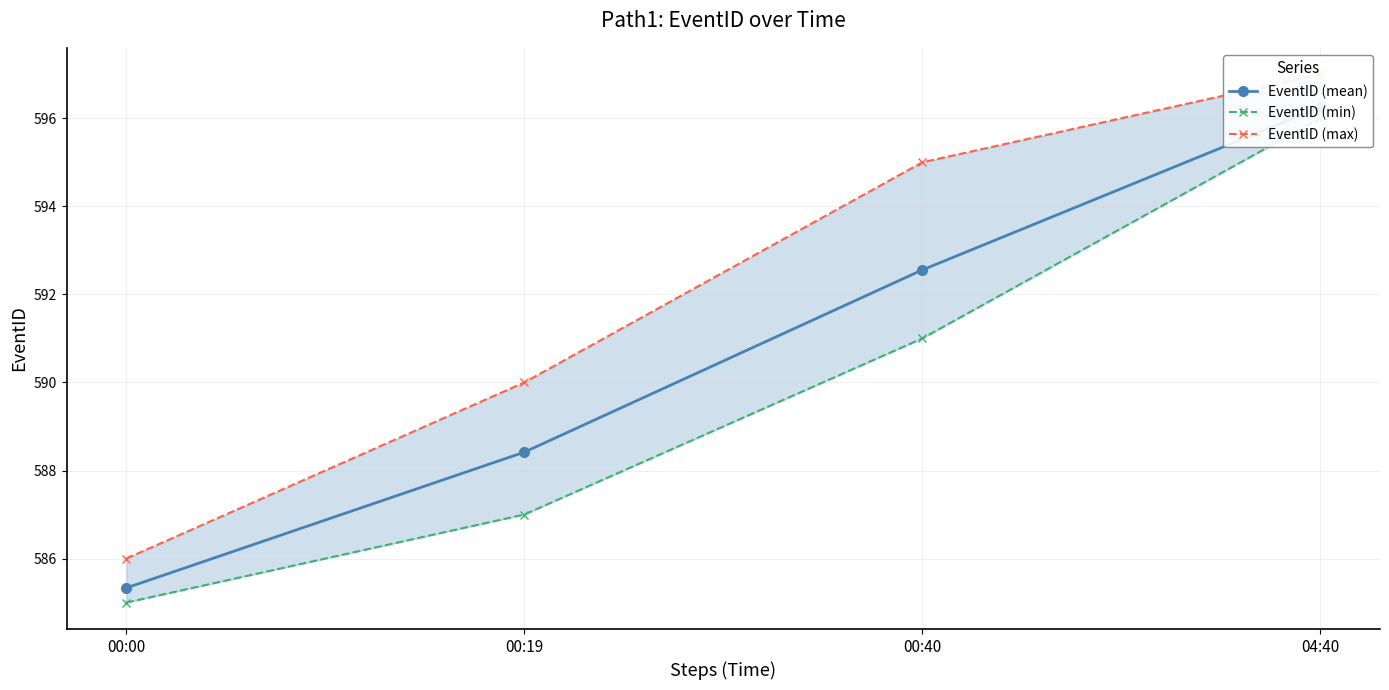

Does the chart have visible grid lines?

Yes